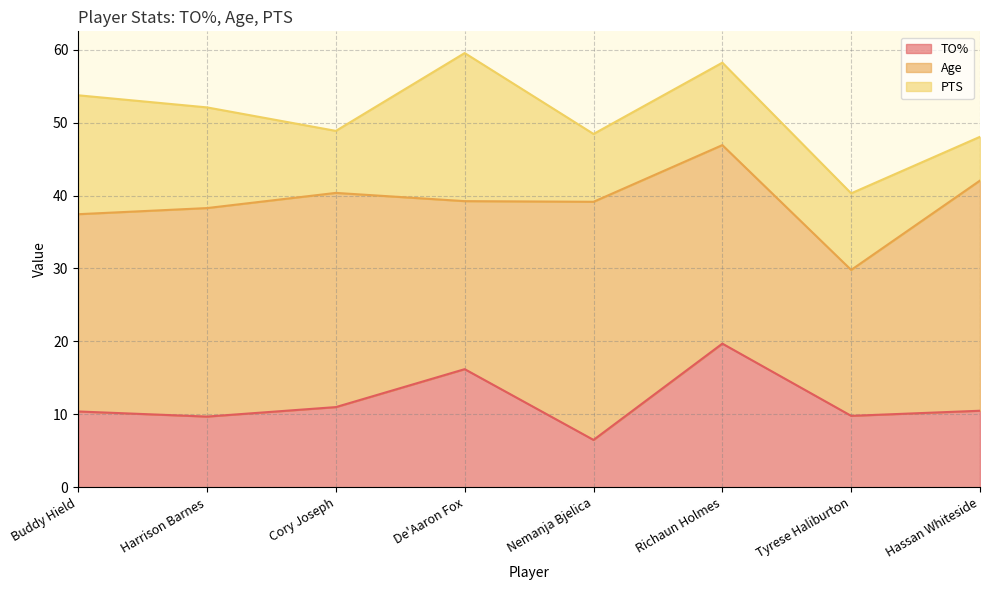

Which series changed the most between Cory Joseph and Hassan Whiteside?

PTS